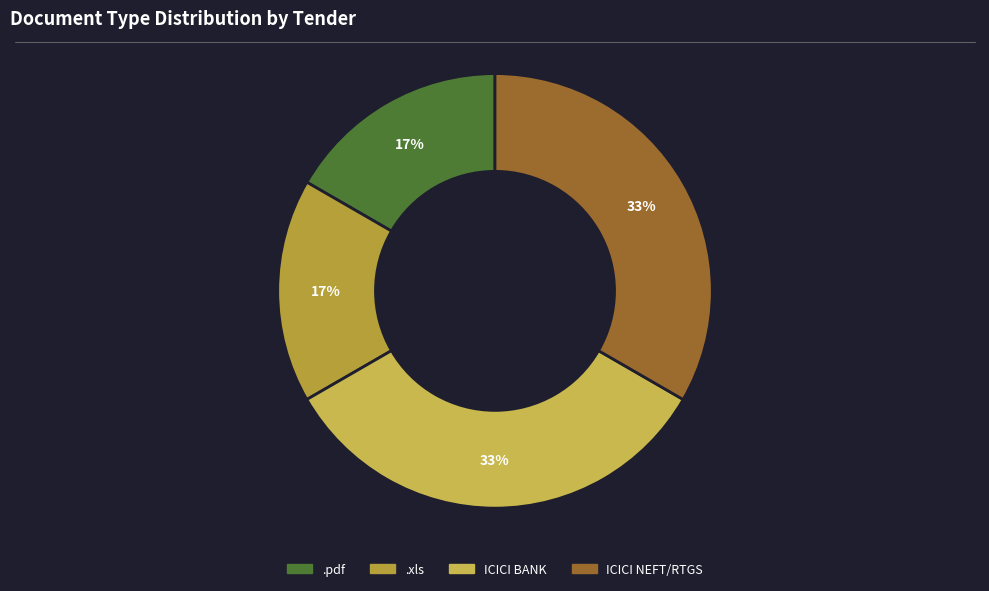

Is it true that .pdf is 25% of the pie?

False